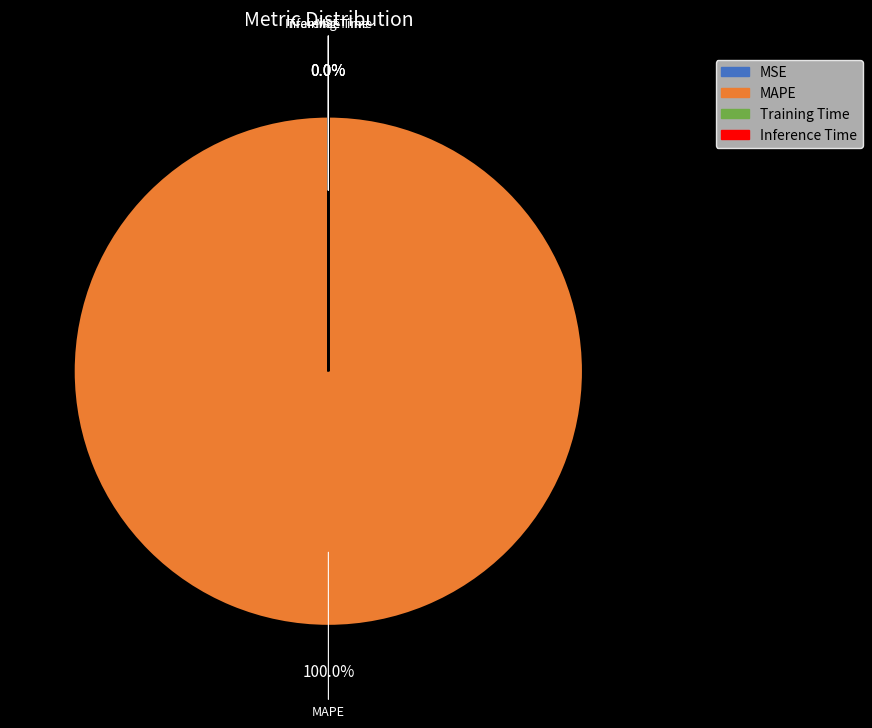

The MSE slice represents 0% of the pie. True or false?

True